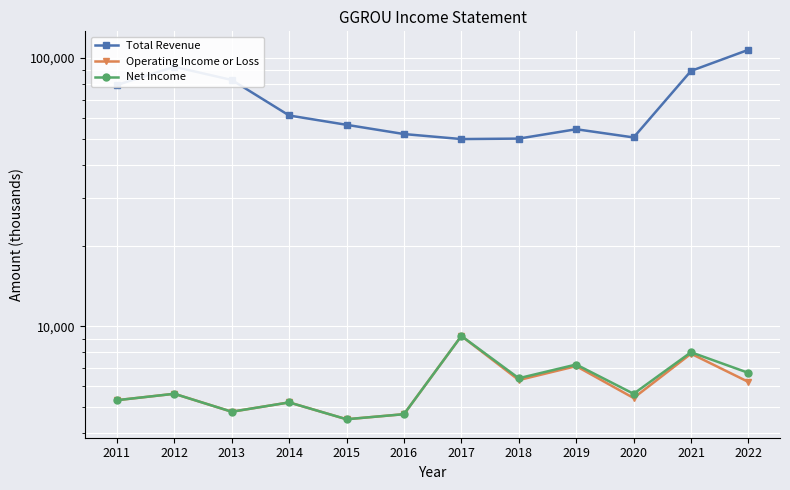

Reading left to right, extract all data points from this chart.

Total Revenue: 2011=79400	2012=92800	2013=82900	2014=61100	2015=56400	2016=52100	2017=49900	2018=50100	2019=54300	2020=50600	2021=89600	2022=107400
Operating Income or Loss: 2011=5300	2012=5600	2013=4800	2014=5200	2015=4500	2016=4700	2017=9200	2018=6300	2019=7100	2020=5400	2021=7900	2022=6200
Net Income: 2011=5300	2012=5600	2013=4800	2014=5200	2015=4500	2016=4700	2017=9200	2018=6400	2019=7200	2020=5600	2021=8000	2022=6700